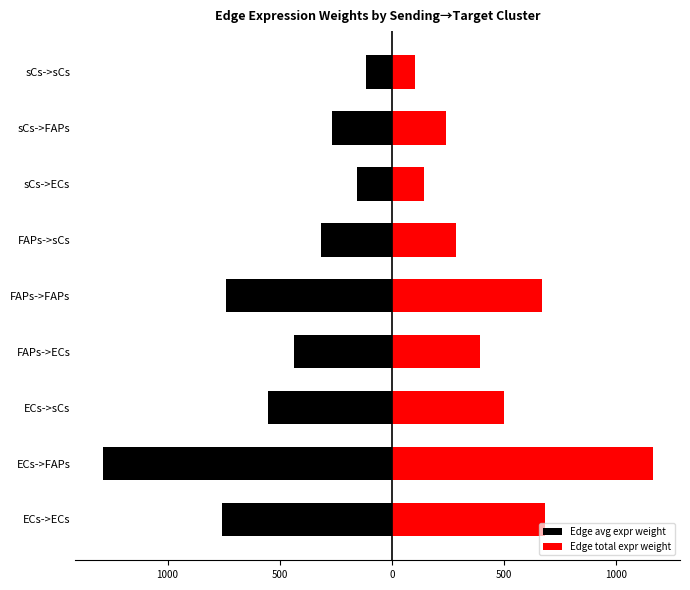

What is the lowest value of the Edge avg expr weight series?

-1289.4